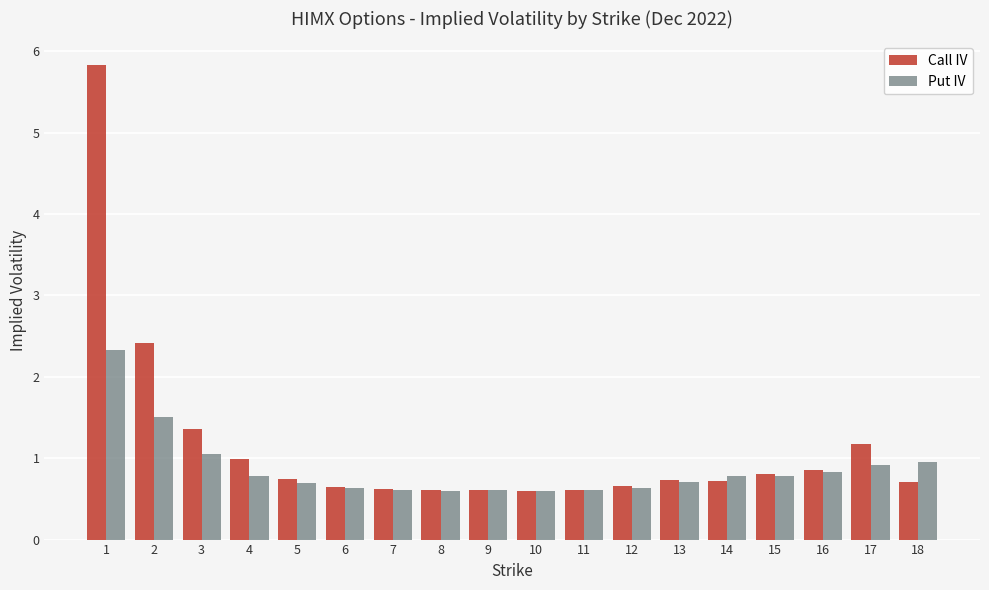

Is it true that Put IV equals 1.1 at 1?

False